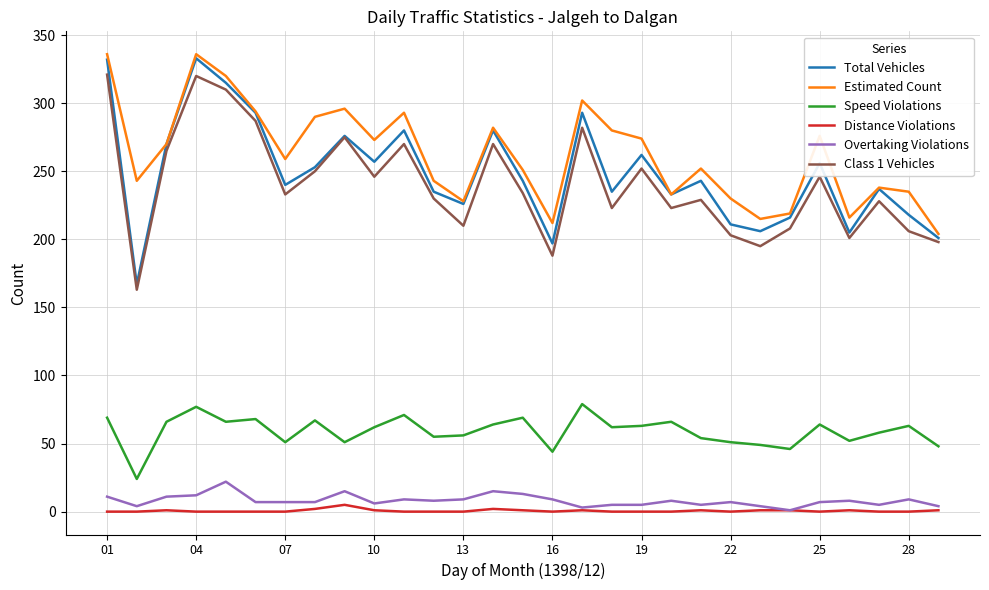

True or false: Distance Violations and Speed Violations intersect in this chart.

False